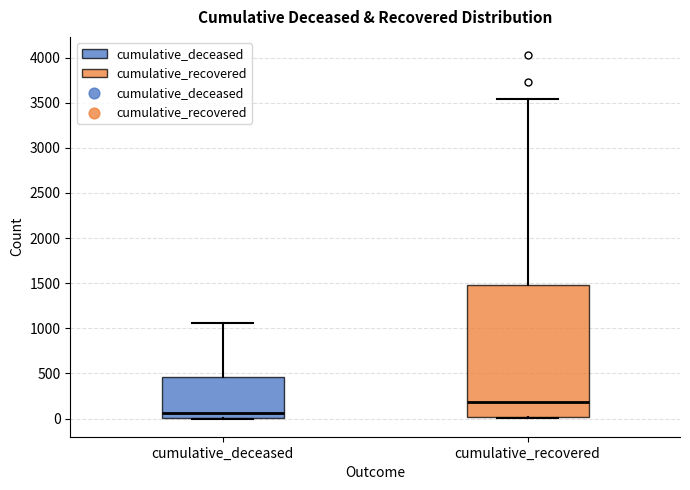

Which box is the tallest, from its lower edge to its upper edge?

cumulative_recovered